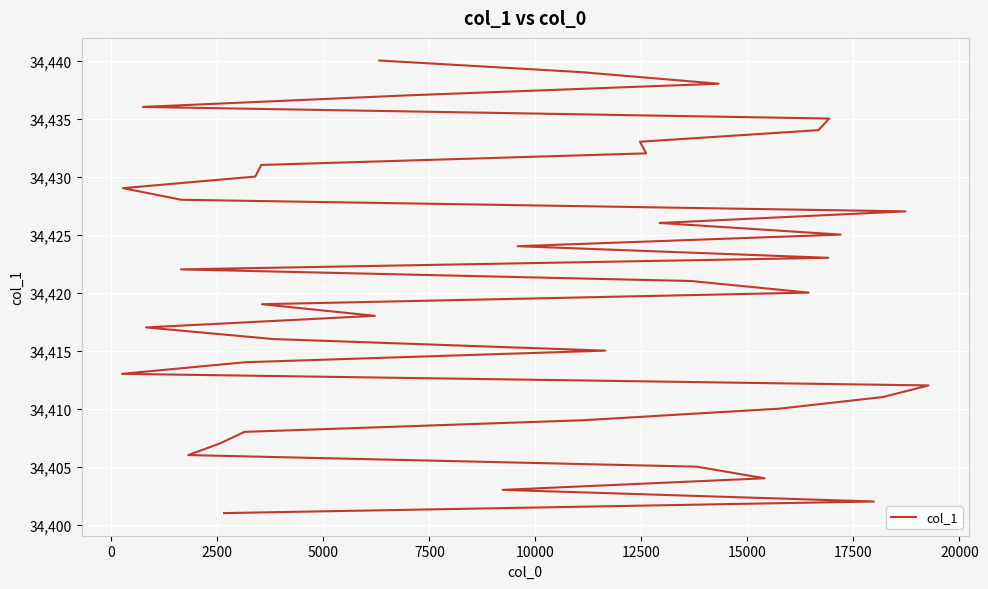

What is the smallest value displayed?

34401